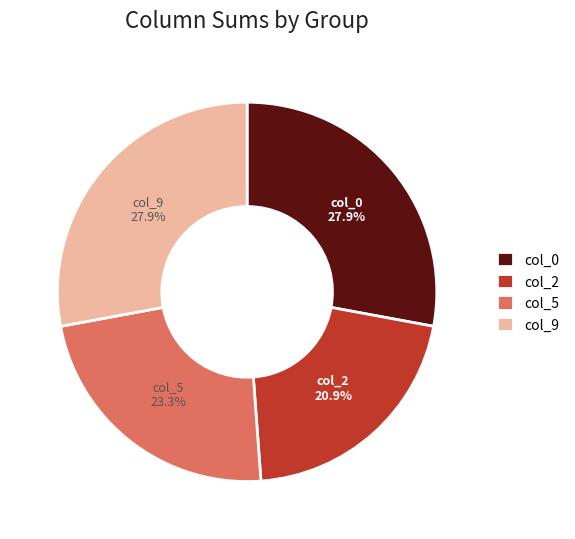

Is there any slice that represents more than half of the pie?

No